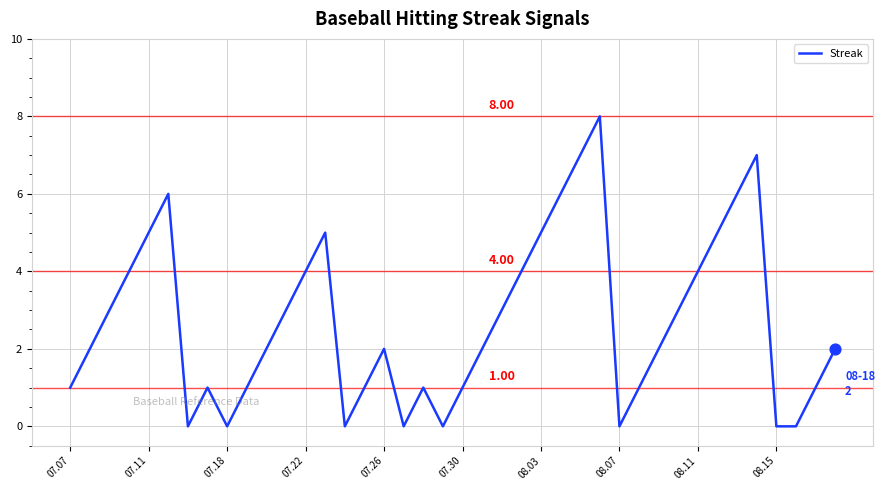

What is the difference between the maximum and minimum values?

8